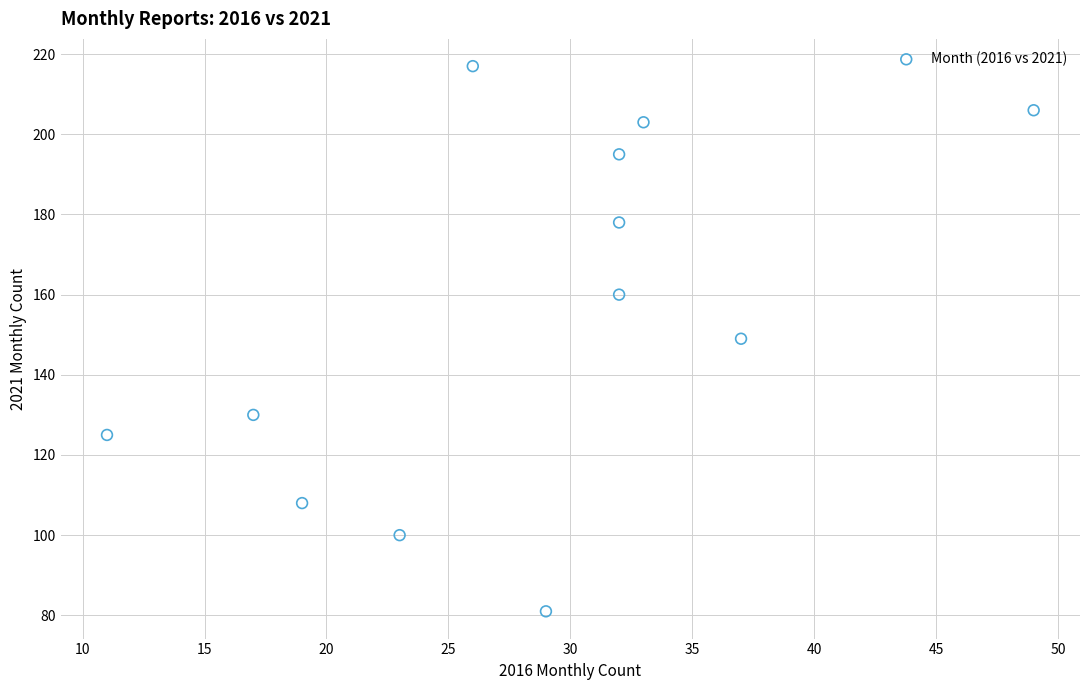

What is the average Y value?

154